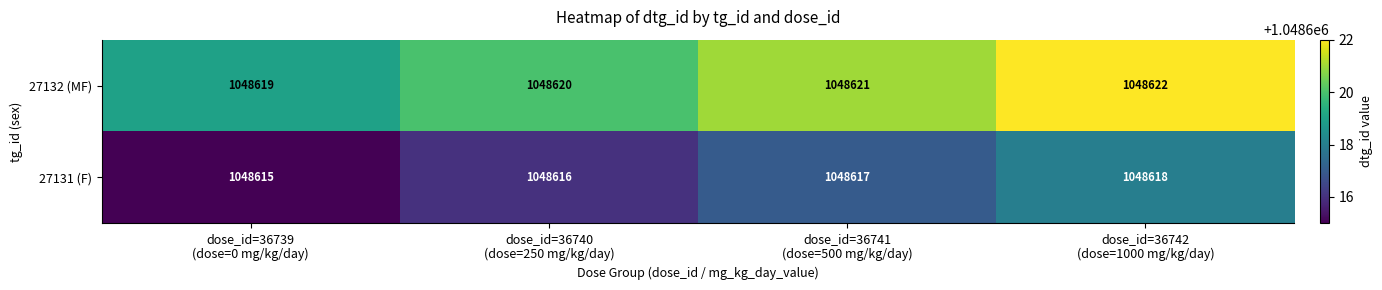

List the series in order of their peak value, lowest first.

27131 (F), 27132 (MF)